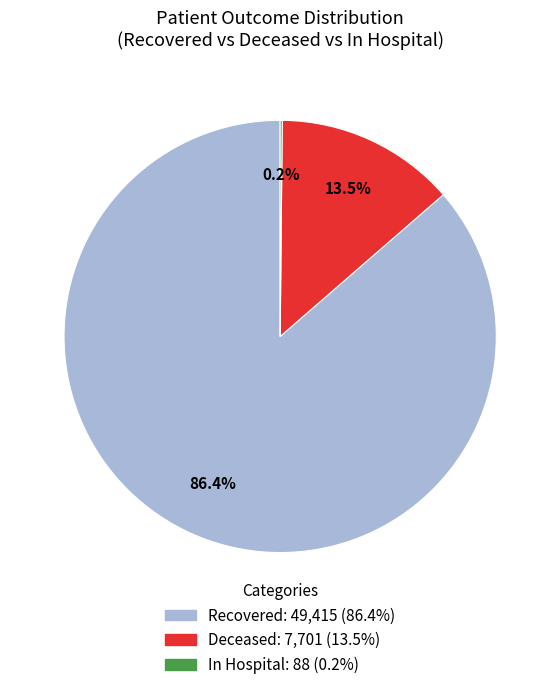

Is there a majority slice in this chart?

Yes